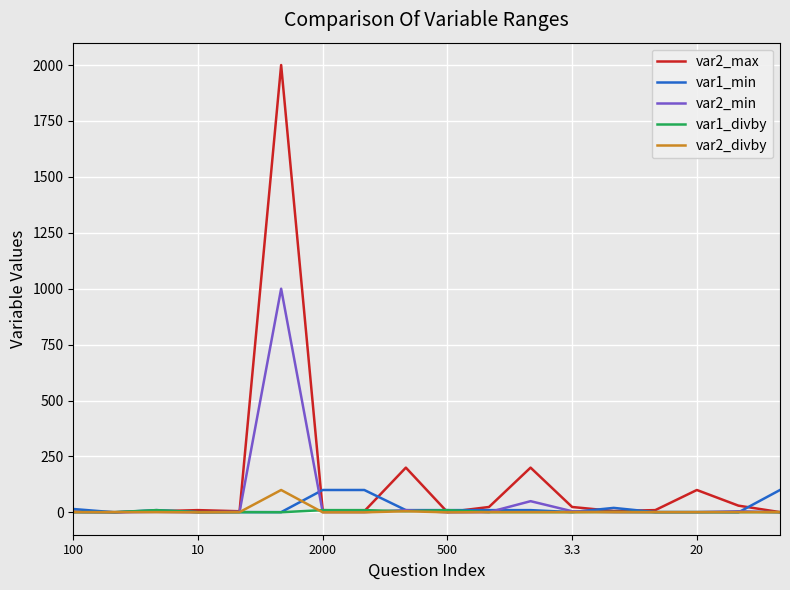

What is the maximum value shown in the chart?

2000.0